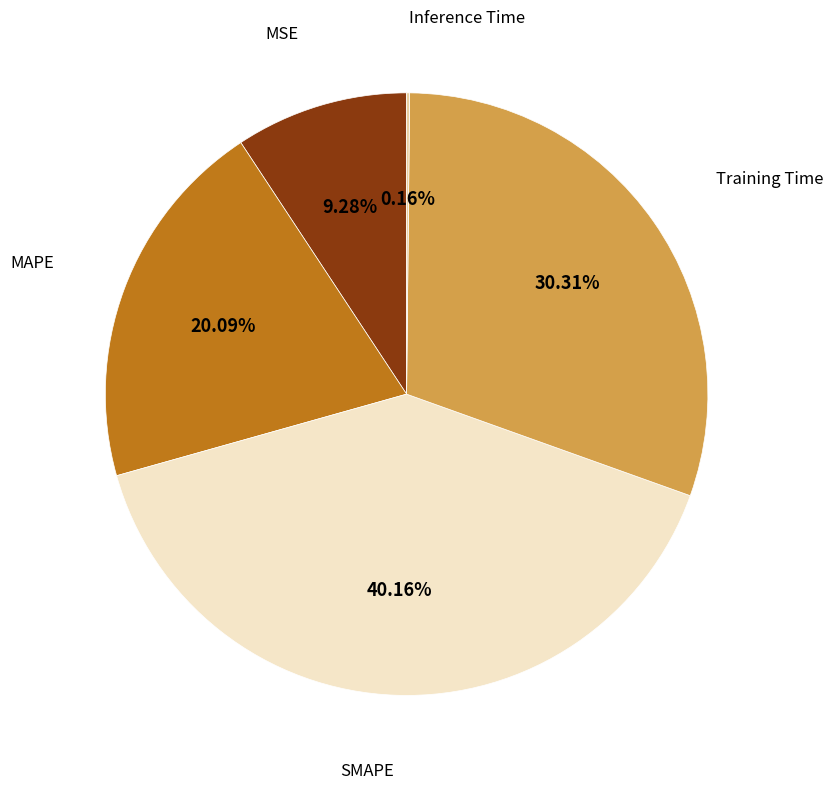

Is there a majority slice in this chart?

No